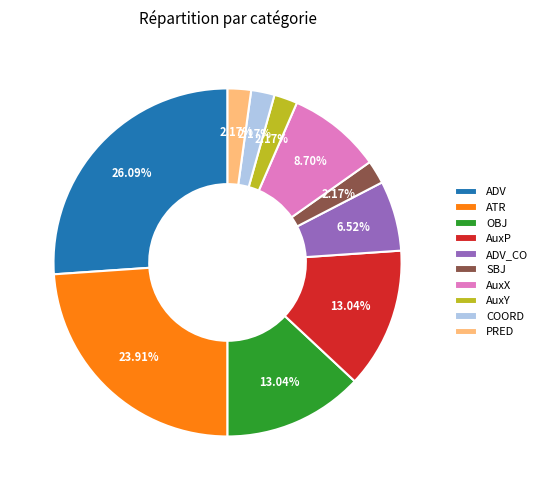

Does any single category account for the majority?

No